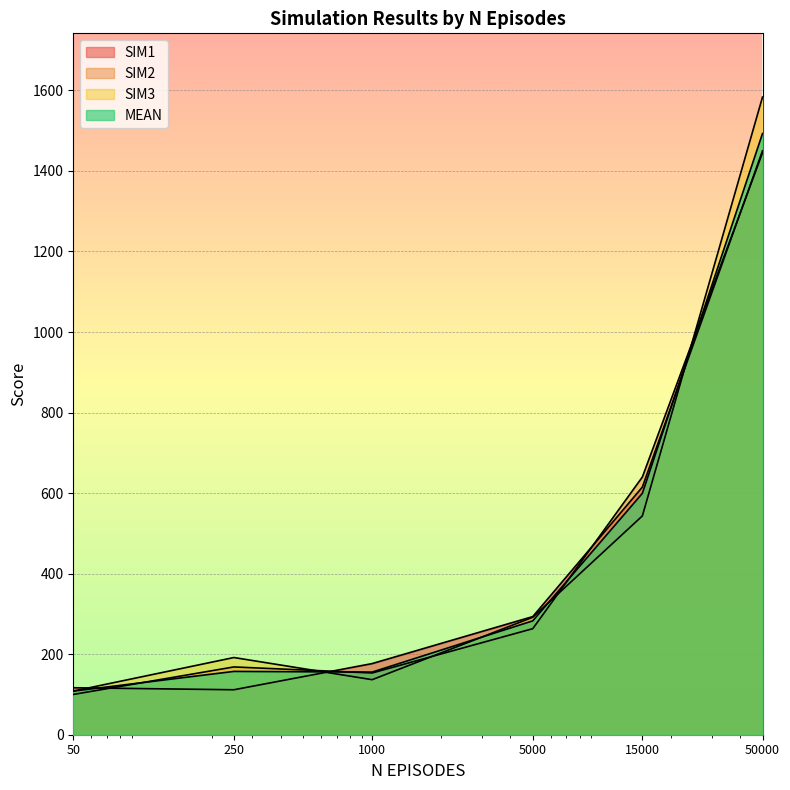

Reading left to right, transcribe all the data shown in this chart.

SIM1: 116.7	111.7	176.7	293.3	615.0	1450.0
SIM2: 100.0	168.3	153.3	263.3	640.0	1445.0
SIM3: 108.3	191.7	136.7	291.7	543.3	1583.3
MEAN: 108.3	157.2	155.6	282.8	599.4	1492.8